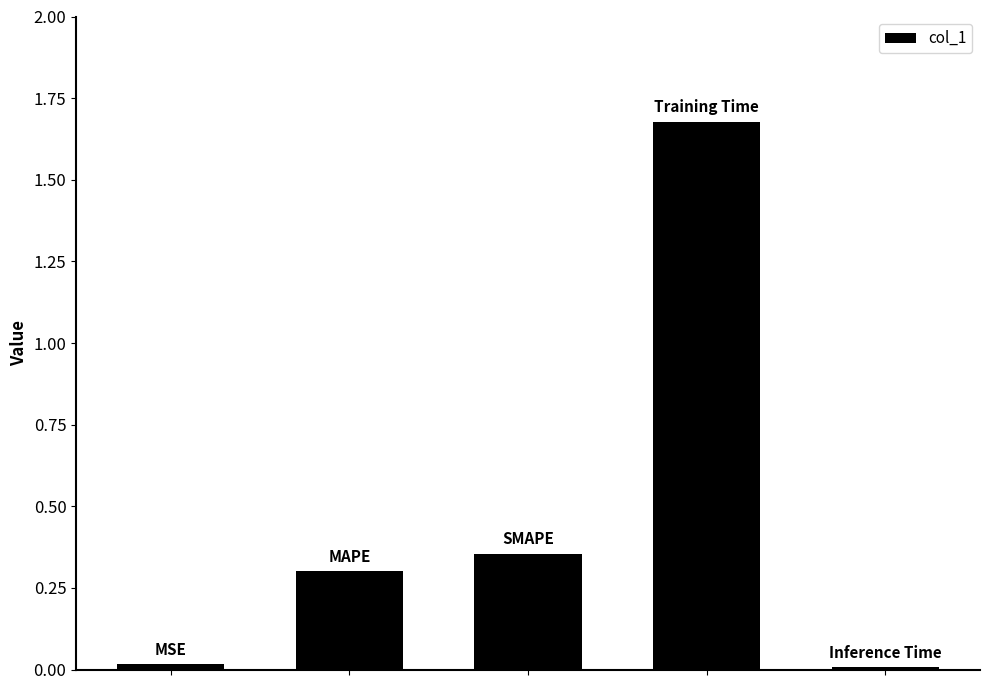

What is the sum of all values?

2.4